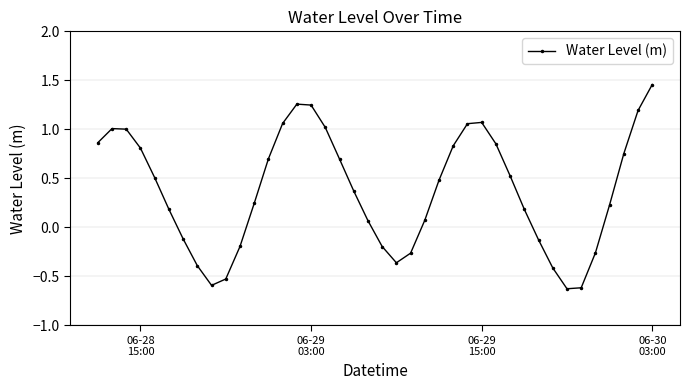

Does the chart display data point markers on the line(s)?

Yes